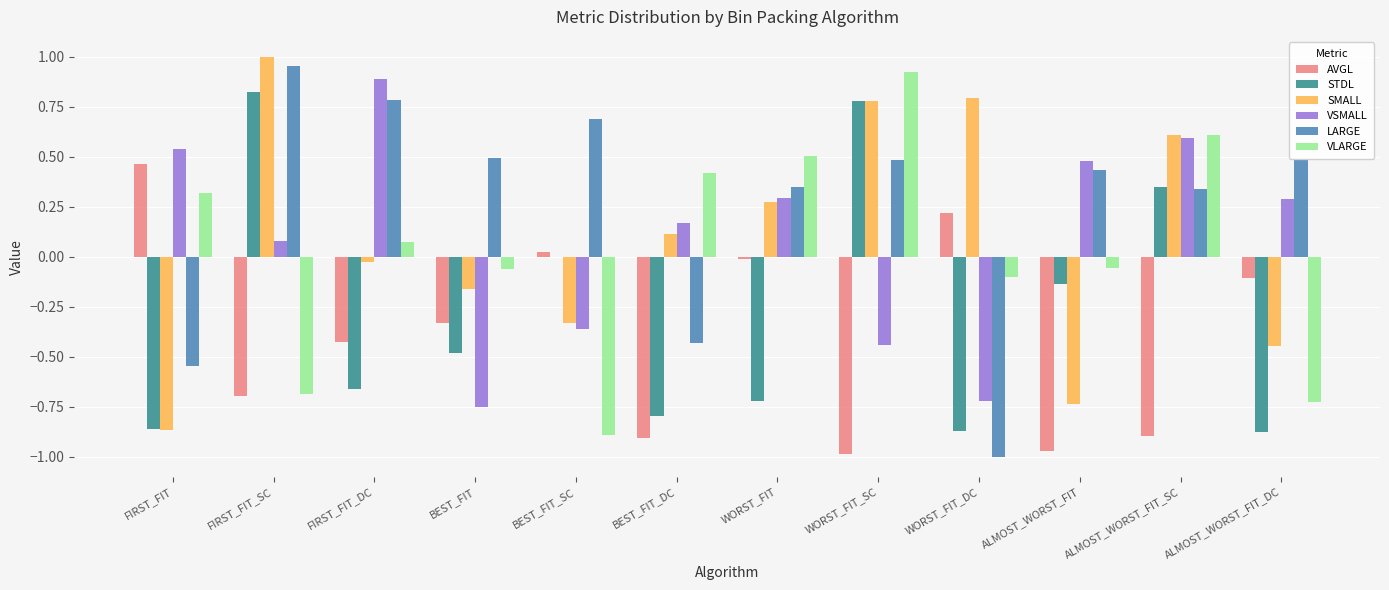

The value of SMALL at FIRST_FIT_SC is 1.0. True or false?

True